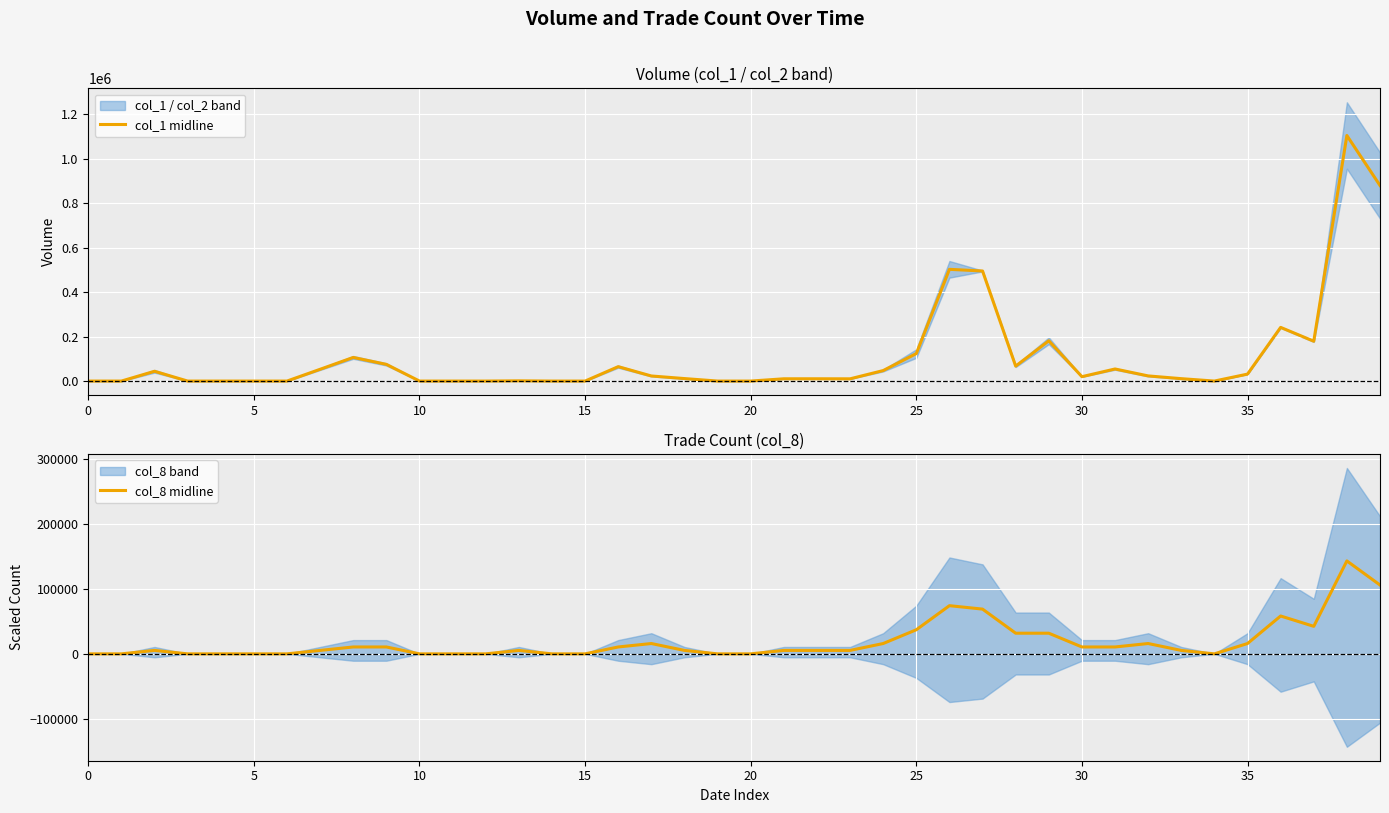

How many lines are shown in the chart?

2